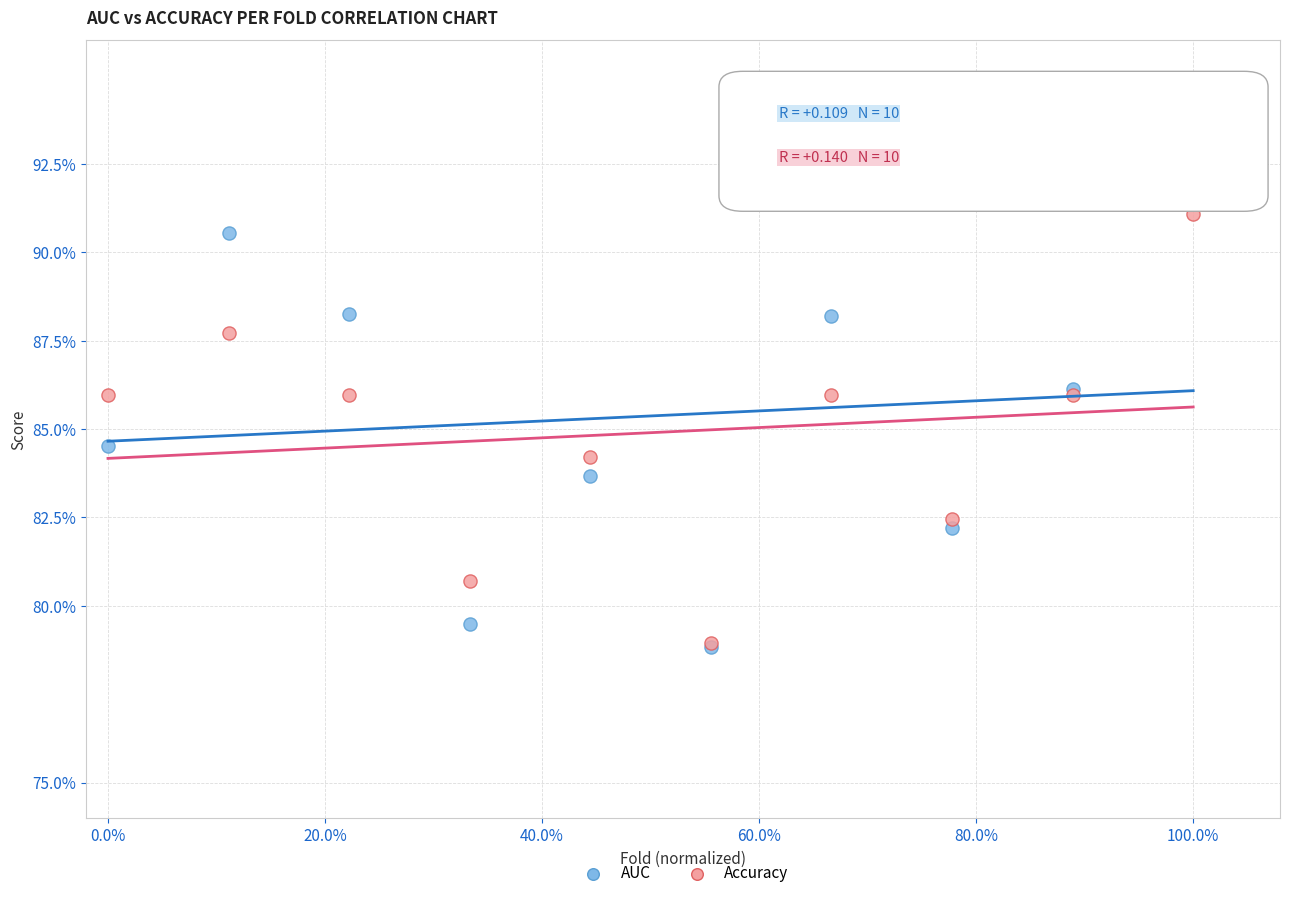

Which series has the largest Y range (max minus min)?

AUC